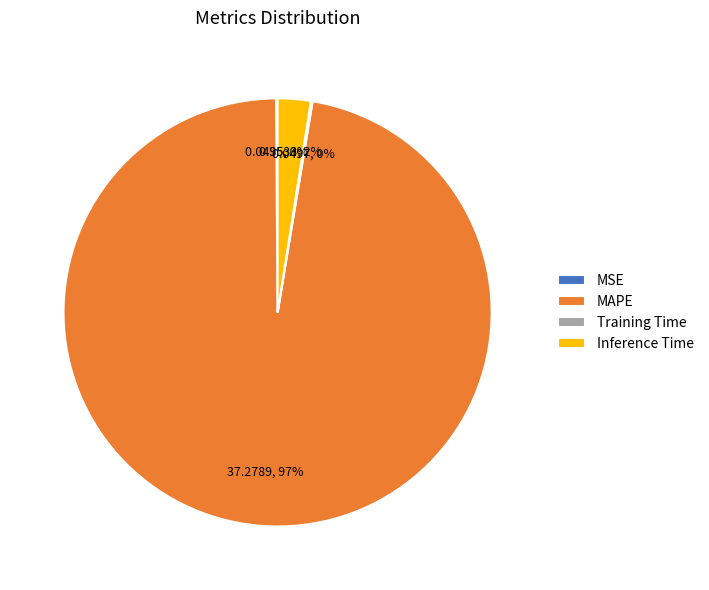

The Inference Time slice represents 2% of the pie. True or false?

True